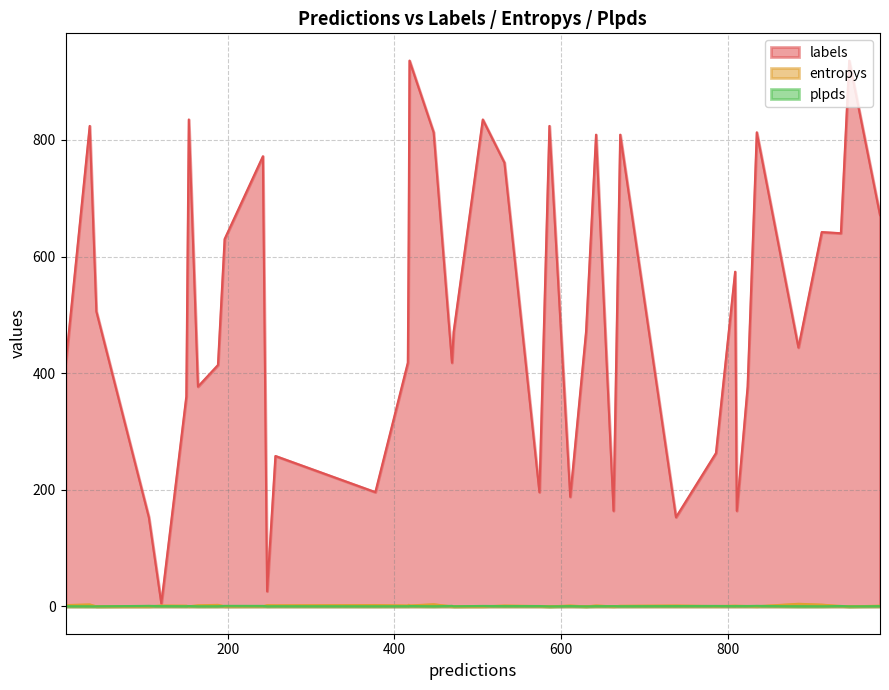

What is the maximum value shown in the chart?

936.0